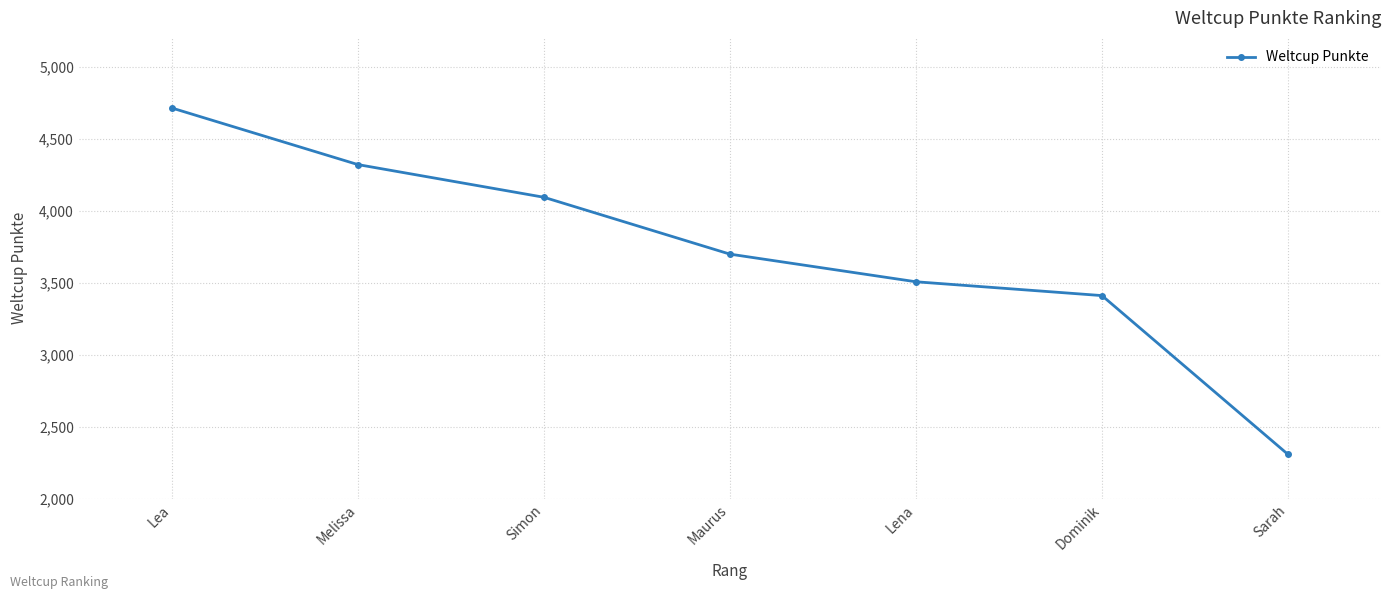

What is the difference between the values at Maurus and Lea?

1015